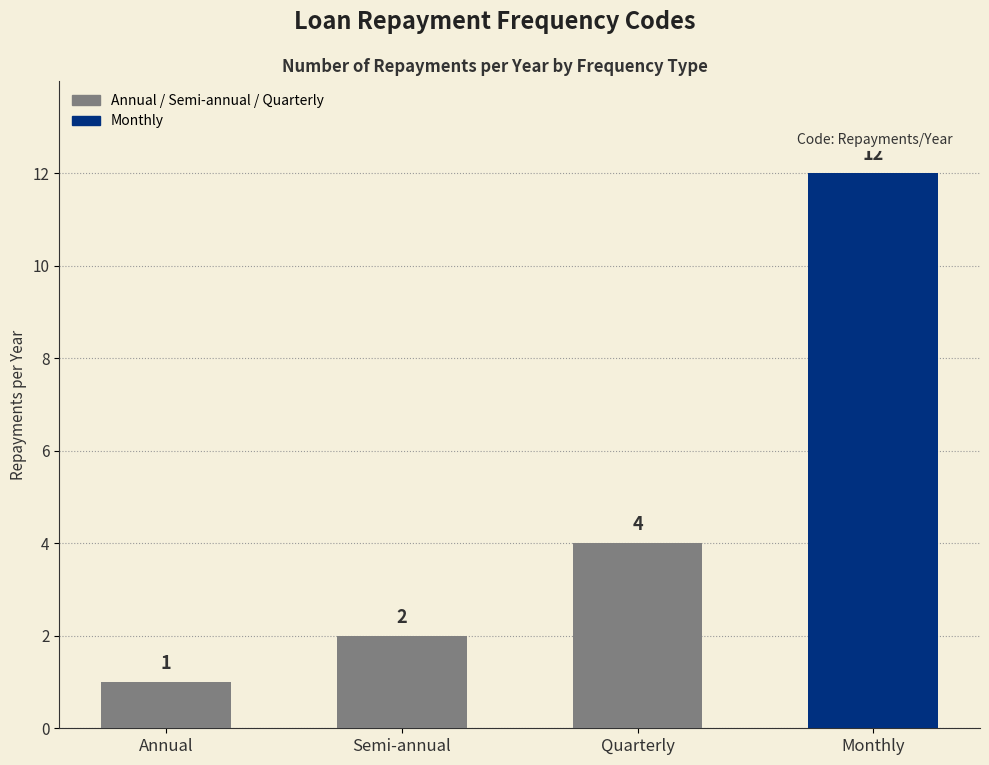

Reading right to left, what are all the values shown in this chart?

Monthly=12	Quarterly=4	Semi-annual=2	Annual=1